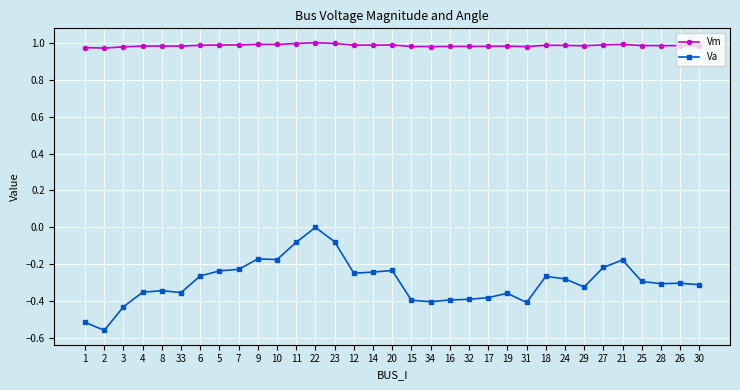

Rank the series by their average value, from highest to lowest.

Vm, Va